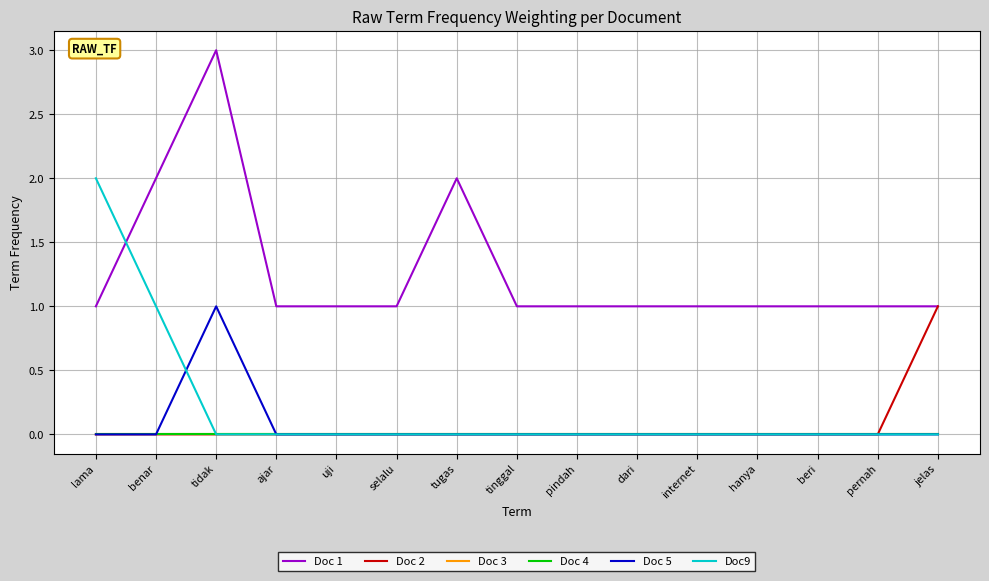

Does the chart have visible grid lines?

Yes